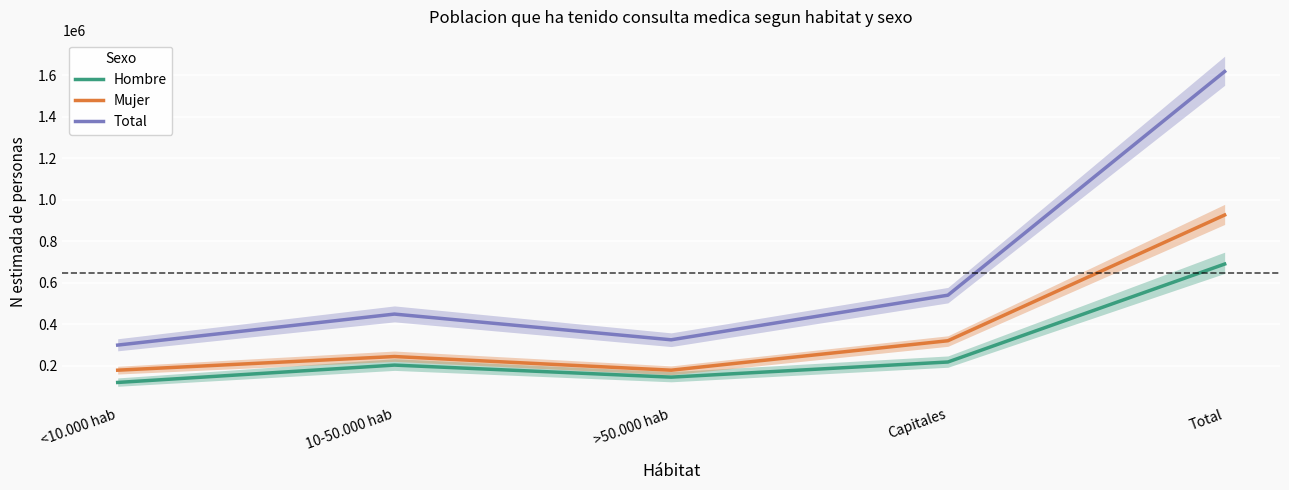

At which category does Mujer reach its first local valley?

>50.000 hab